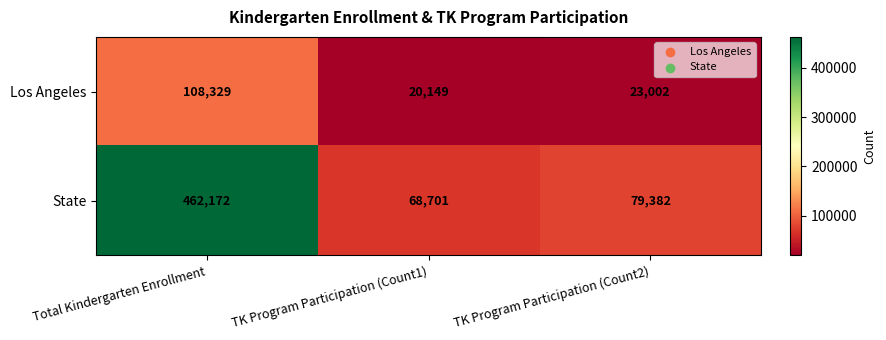

The value of Los Angeles at Total Kindergarten Enrollment is 108329. True or false?

True